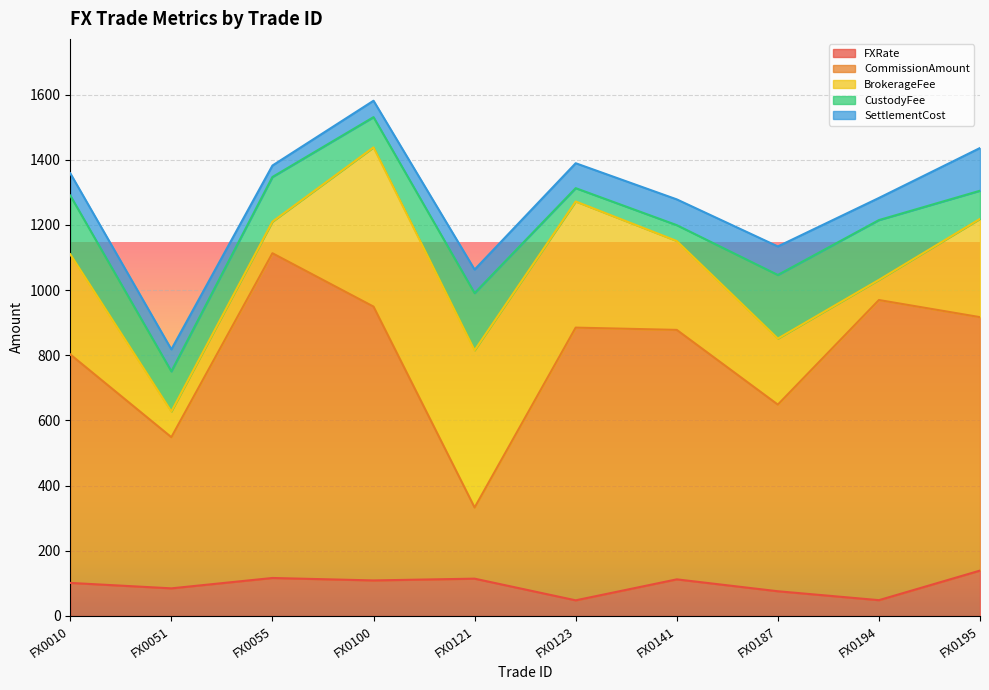

Which series changed the most between FX0141 and FX0195?

SettlementCost